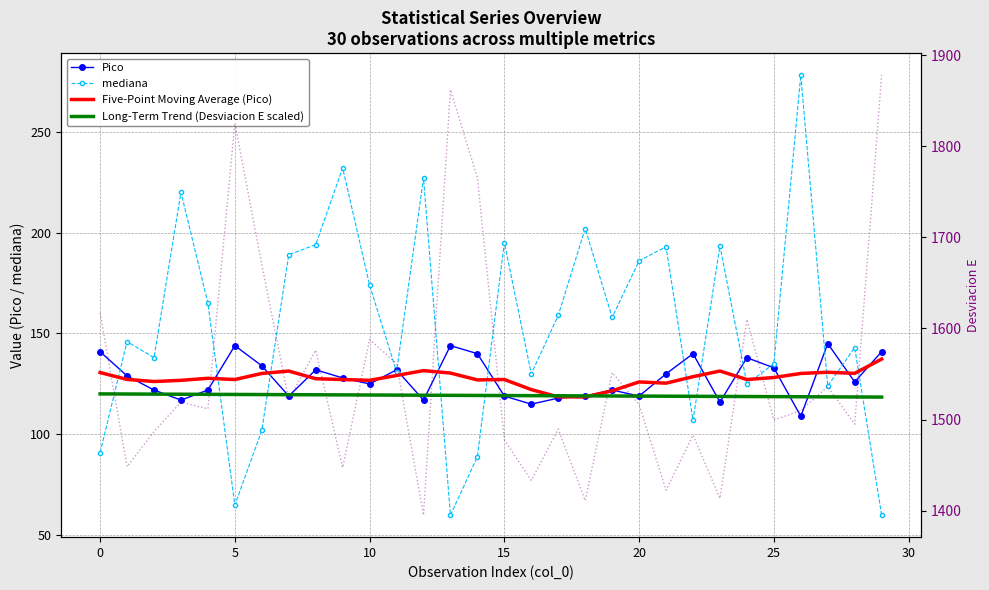

Rank the series at 13 from highest to lowest value.

desviacion E, Pico, Five-Point Moving Average (Pico), Long-Term Trend (Desviacion E scaled), mediana